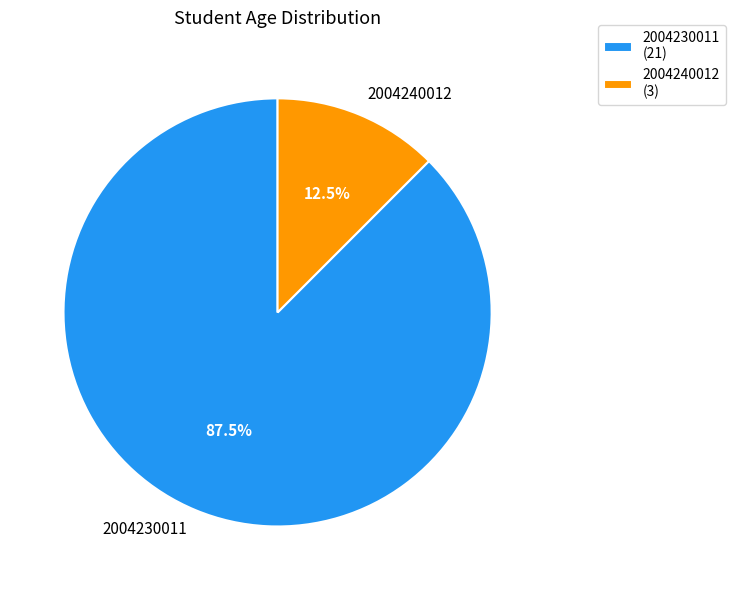

Rank the categories by value from highest to lowest.

2004230011, 2004240012